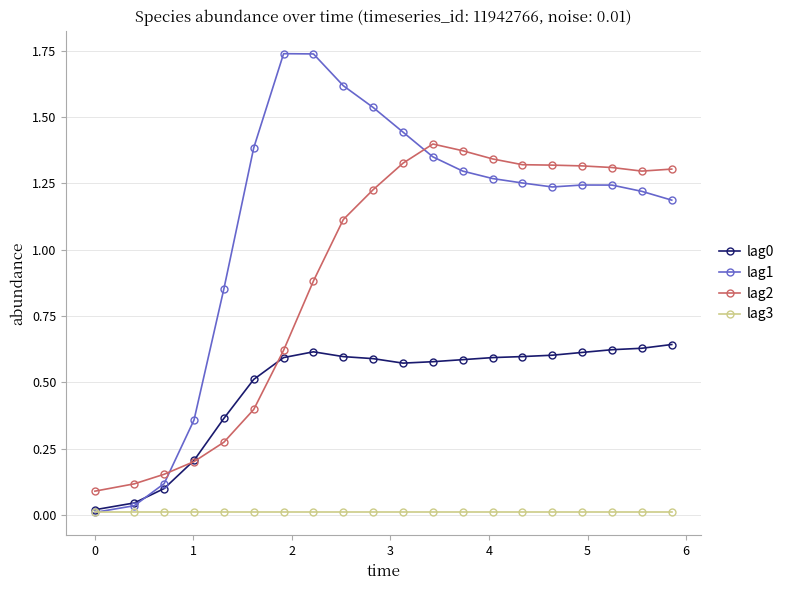

How many intersections are there between lag0 and lag1?

1